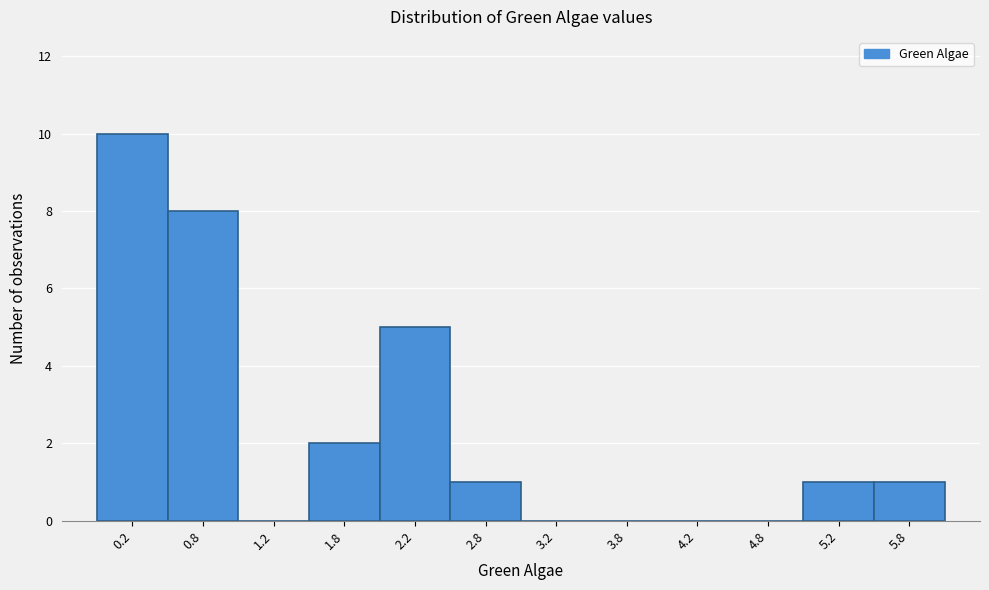

Reading left to right, list all the values displayed in this chart.

0.2=10	0.8=8	1.2=0	1.8=2	2.2=5	2.8=1	3.2=0	3.8=0	4.2=0	4.8=0	5.2=1	5.8=1